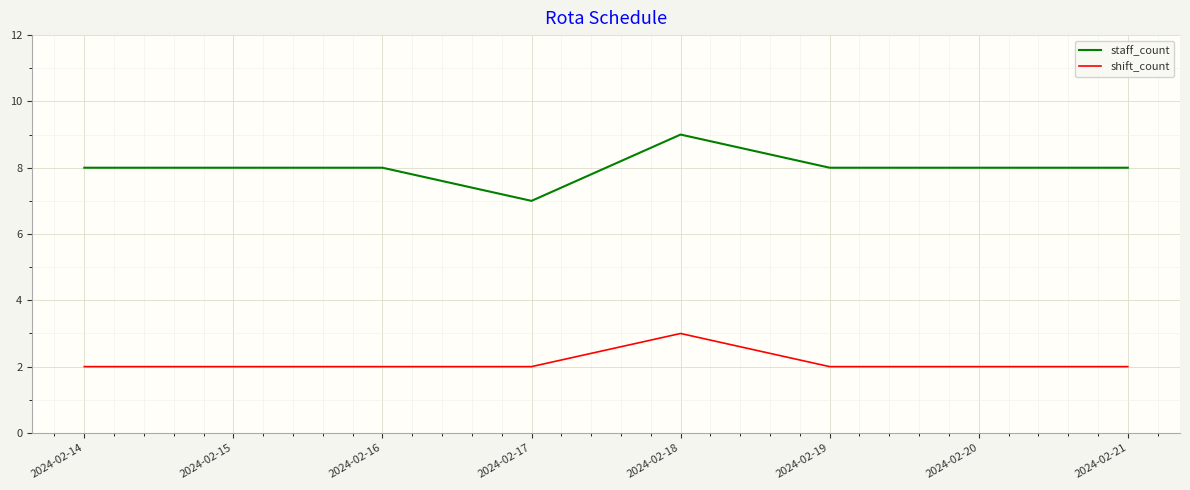

True or false: staff_count and shift_count intersect in this chart.

False